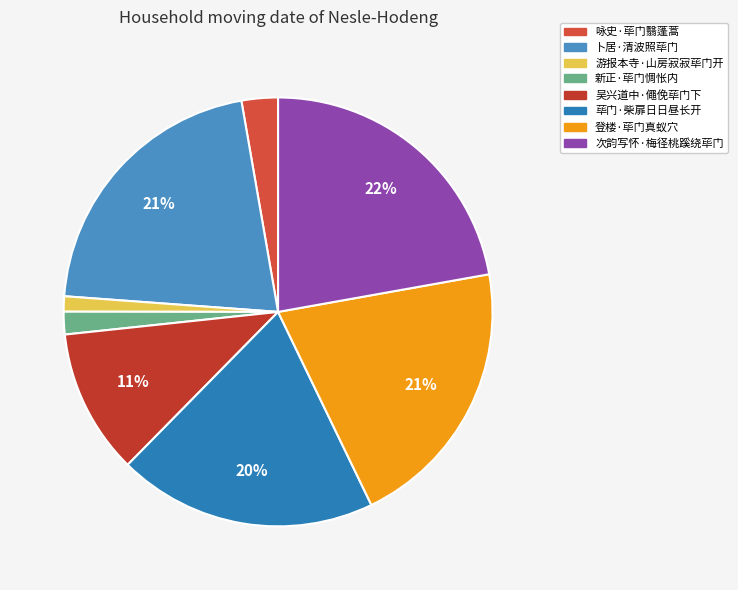

Approximately how many times larger is the value at 咏史·荜门翳蓬蒿 compared to 登楼·荜门真蚁穴?

0.1